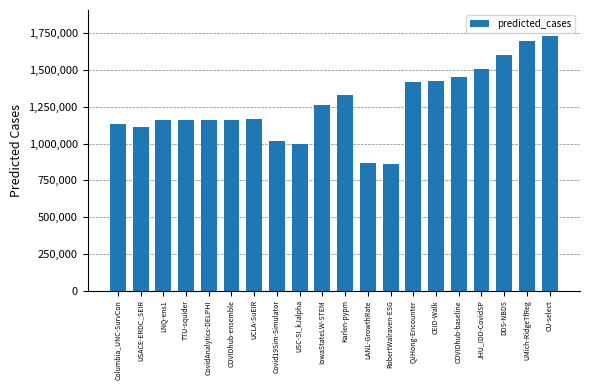

What is the smallest value displayed?

863841.0